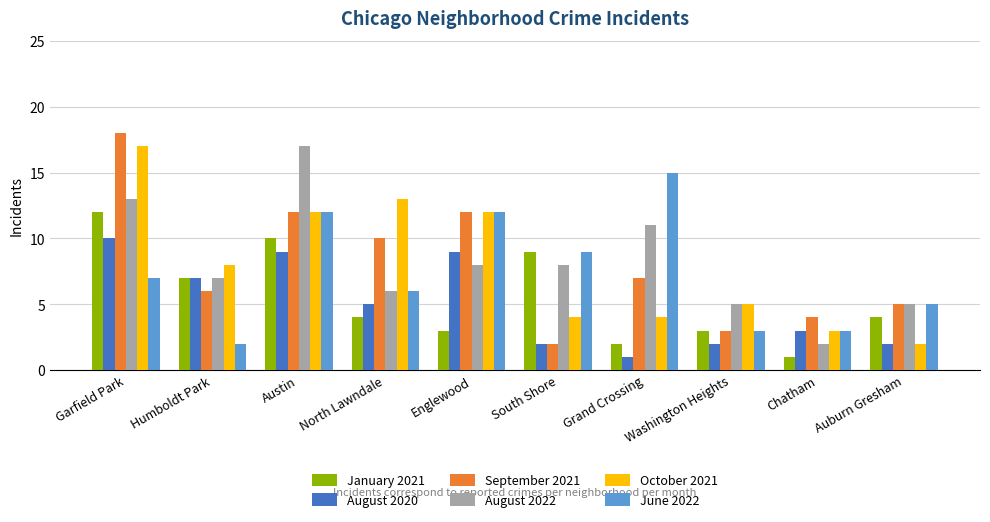

What is the difference between the highest and lowest values at Austin?

8